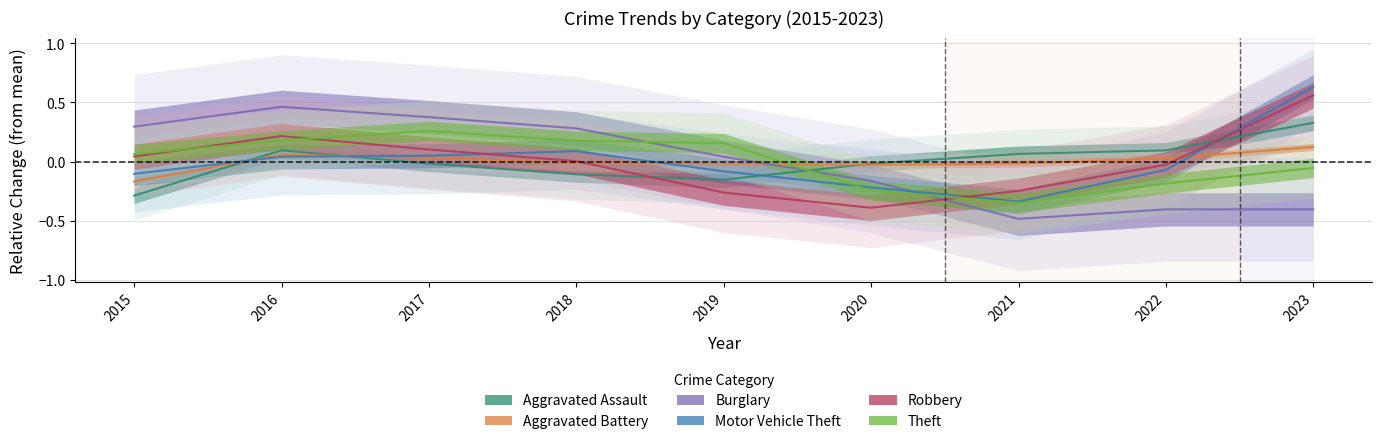

What is the spread (max minus min) of values at 2015?

0.6